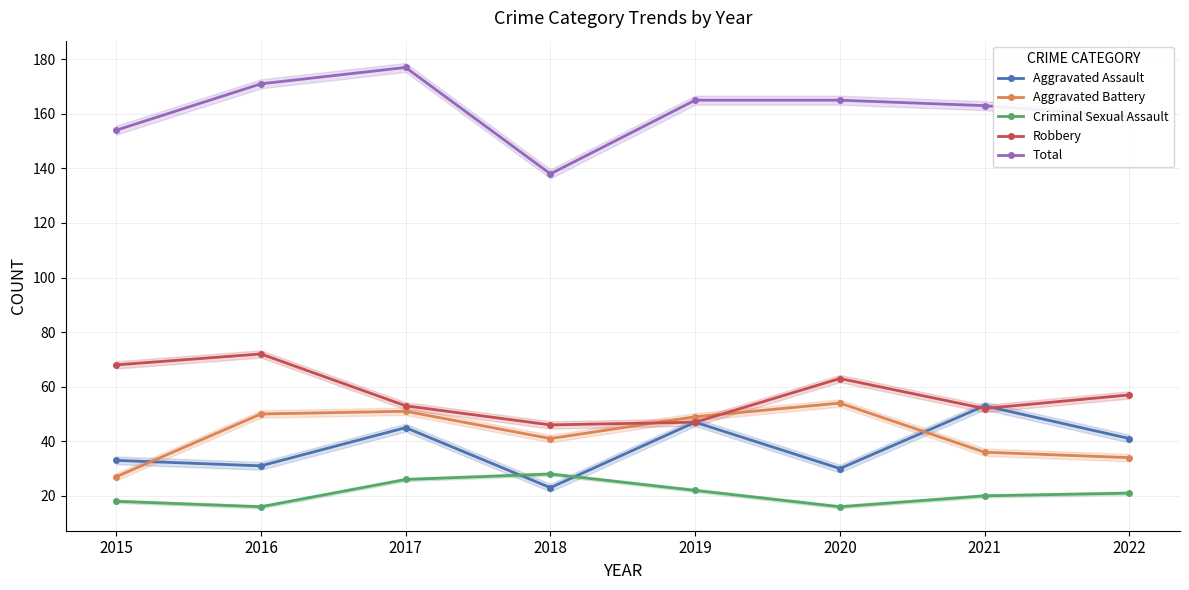

Reading left to right, list all the values displayed in this chart.

Aggravated Assault: 33	31	45	23	47	30	53	41
Aggravated Battery: 27	50	51	41	49	54	36	34
Criminal Sexual Assault: 18	16	26	28	22	16	20	21
Robbery: 68	72	53	46	47	63	52	57
Total: 154	171	177	138	165	165	163	159